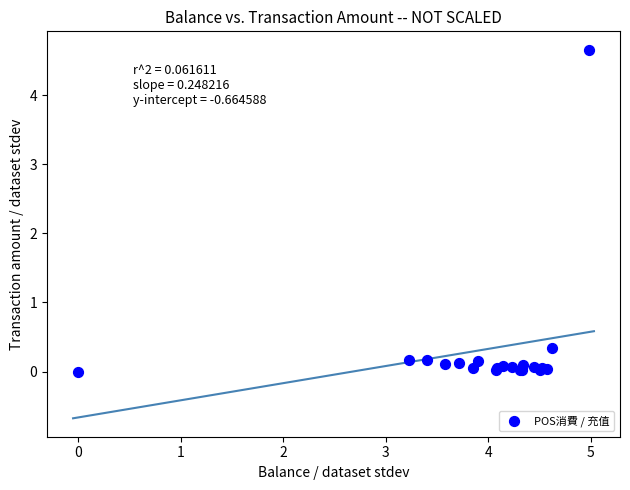

What Y value in the scatter plot is closest to 2?

0.3